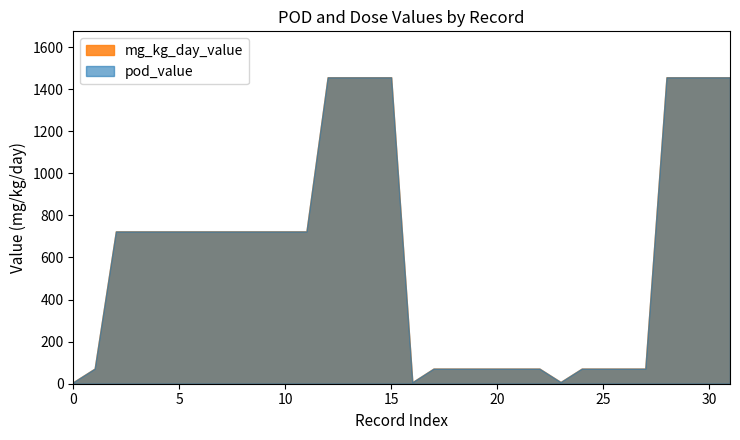

What are all the series names shown in the legend?

pod_value, mg_kg_day_value